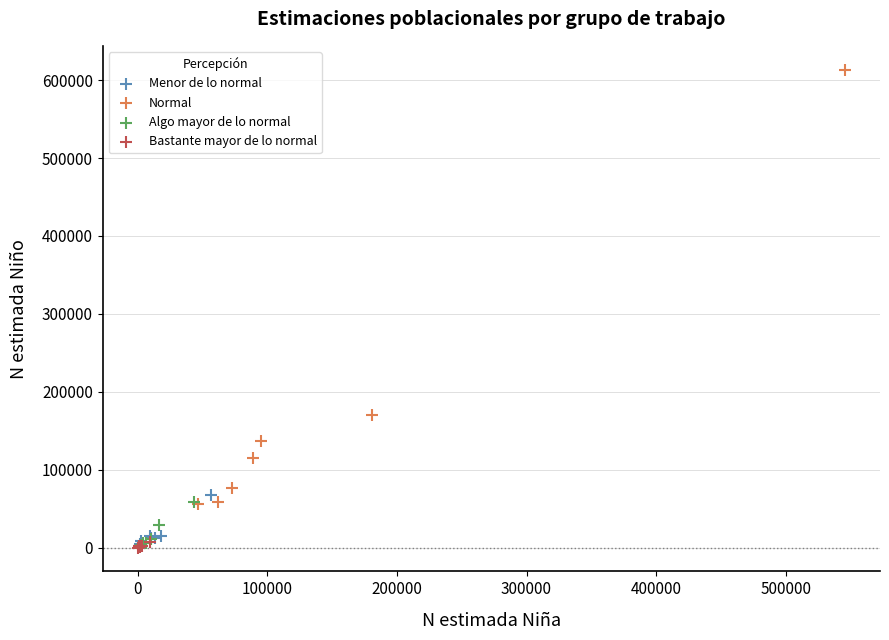

Which series contains the highest Y value?

Normal